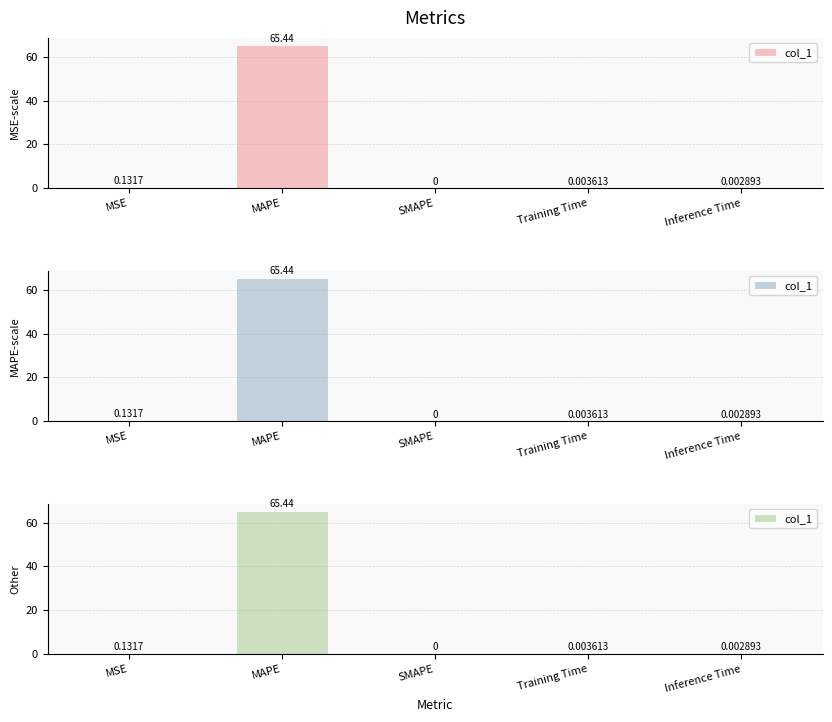

The chart shows a value of 65.4 at MAPE. True or false?

True